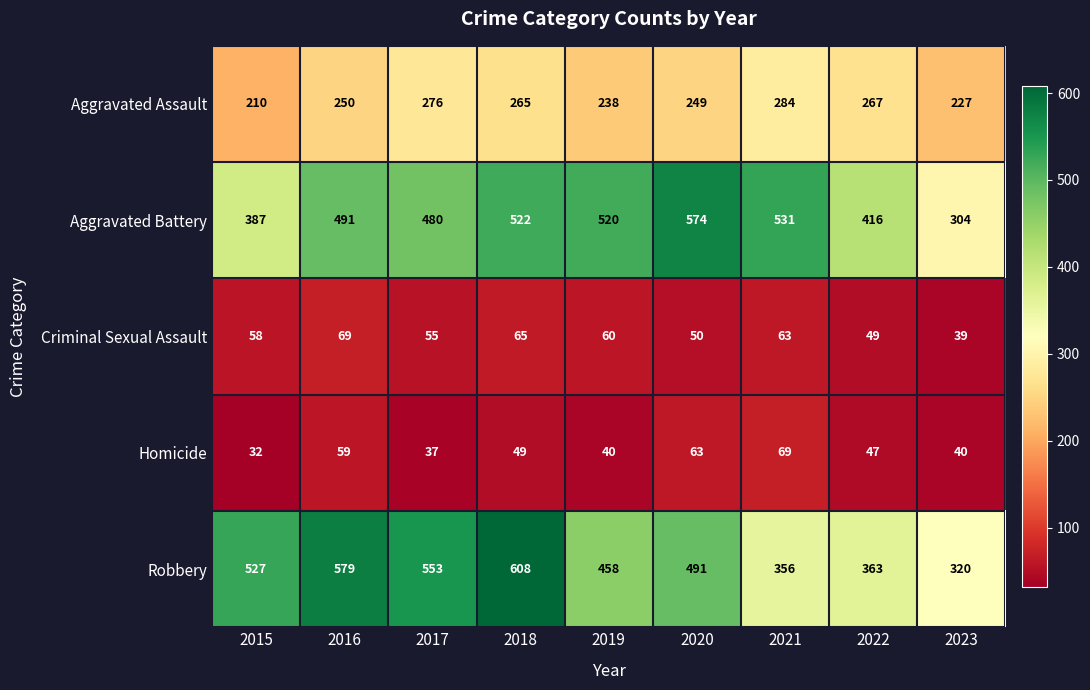

What is the difference between the maximum and minimum values in the Robbery series?

288